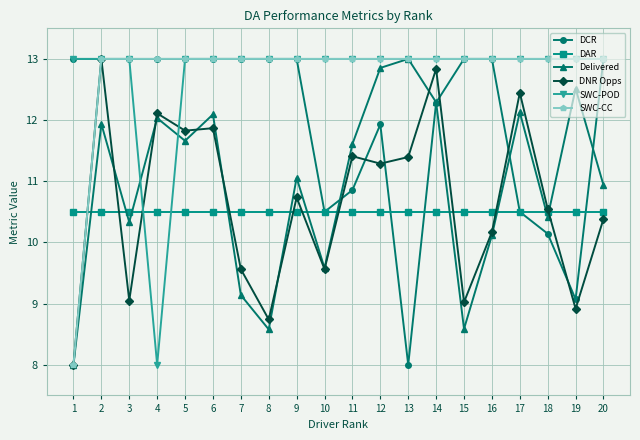

What is the value of the DCR point at the 10th from the left?

10.5